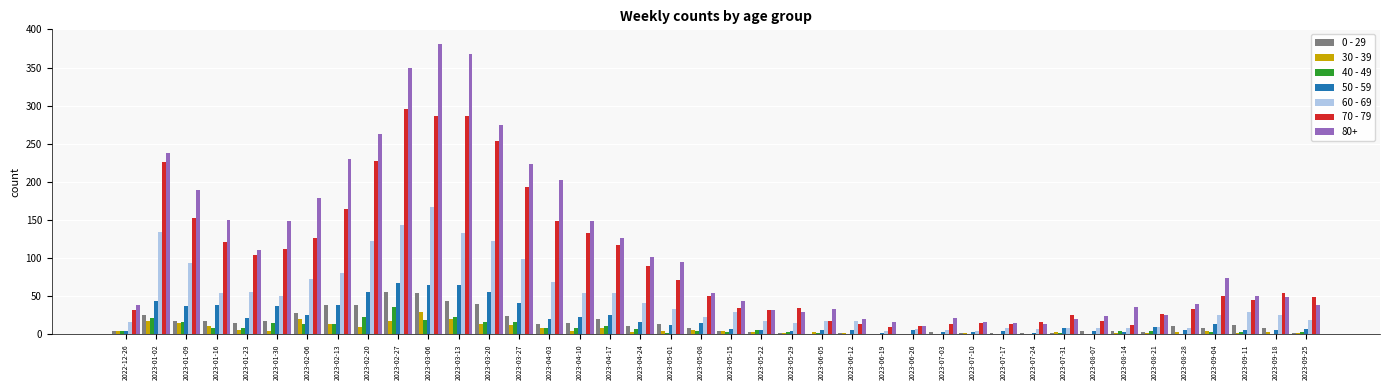

Which category has the highest value in the 40 - 49 series?

2023-02-27